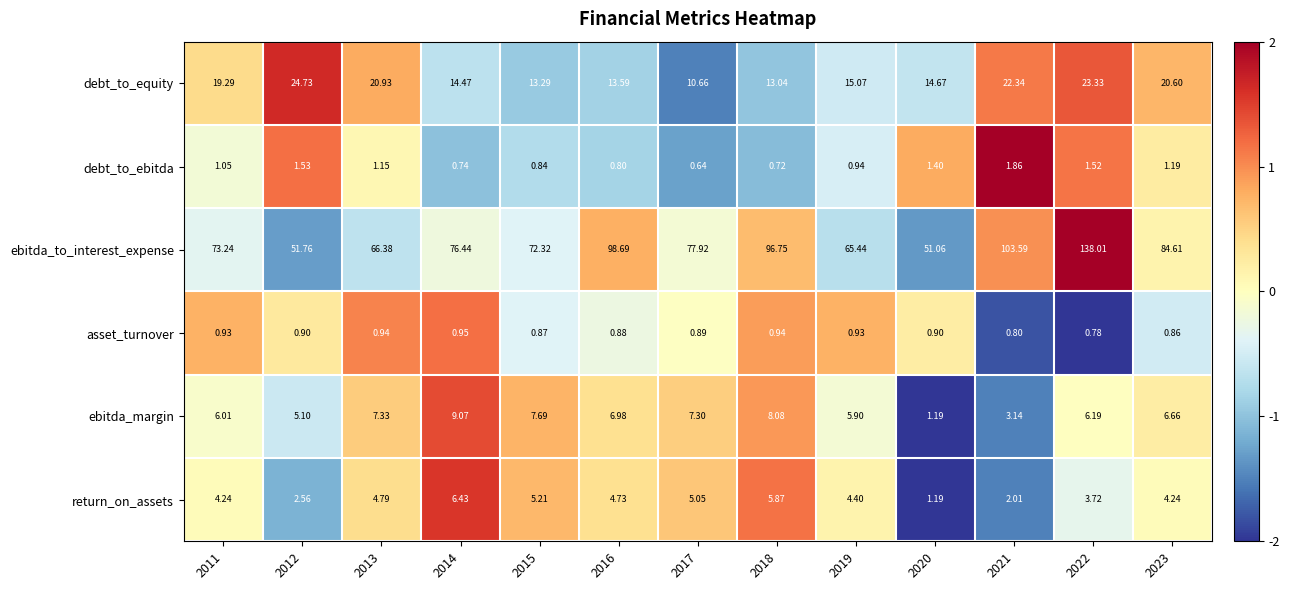

How many values in the ebitda_margin series are below 6?

4